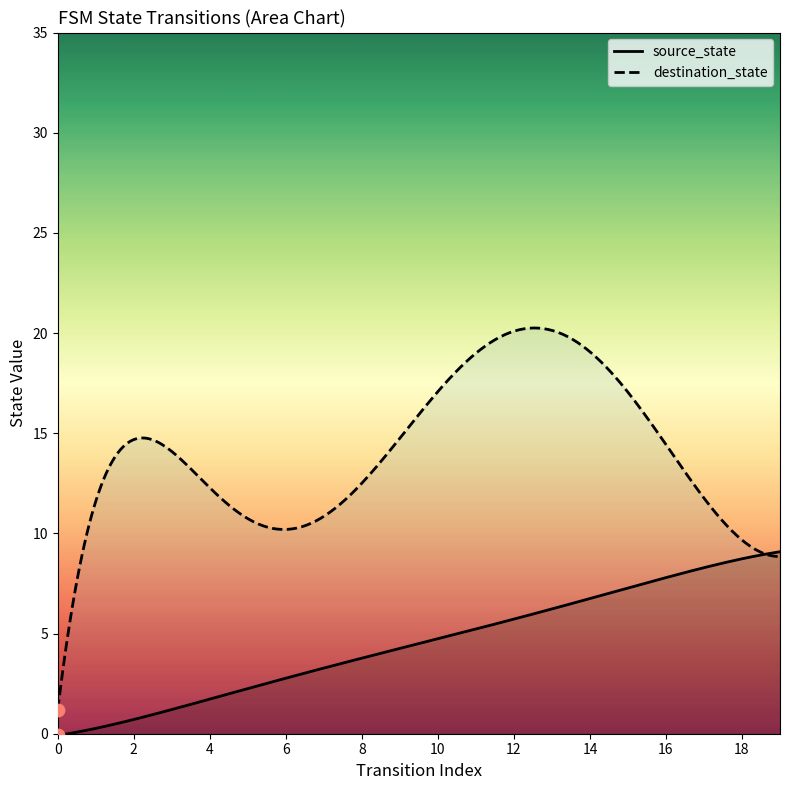

Which series has the largest Y range (max minus min)?

destination_state